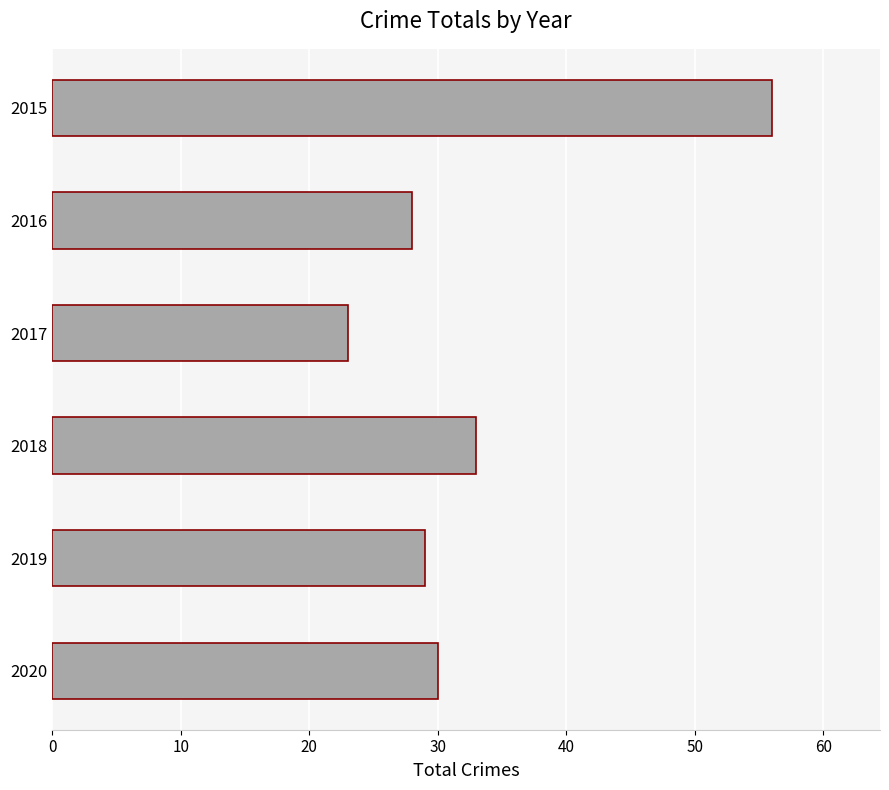

Rank the categories by value from lowest to highest.

2017, 2016, 2019, 2020, 2018, 2015